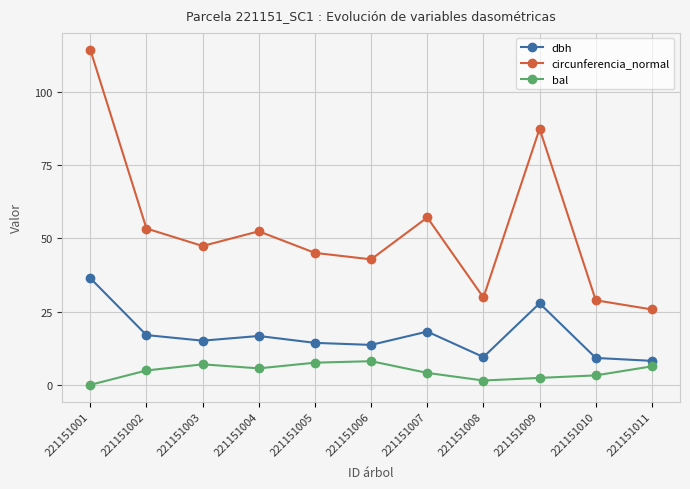

The value of dbh at 221151007 is 5.5. True or false?

False